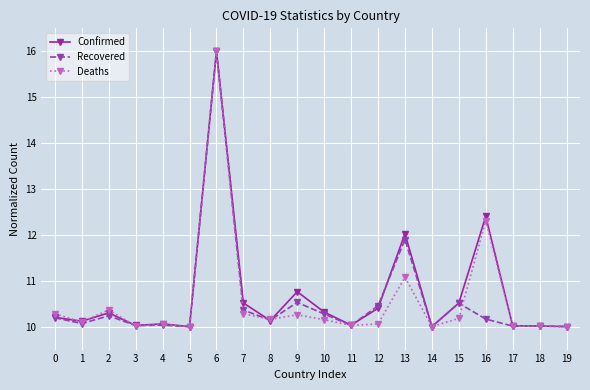

What is the maximum value shown in the chart?

16.0